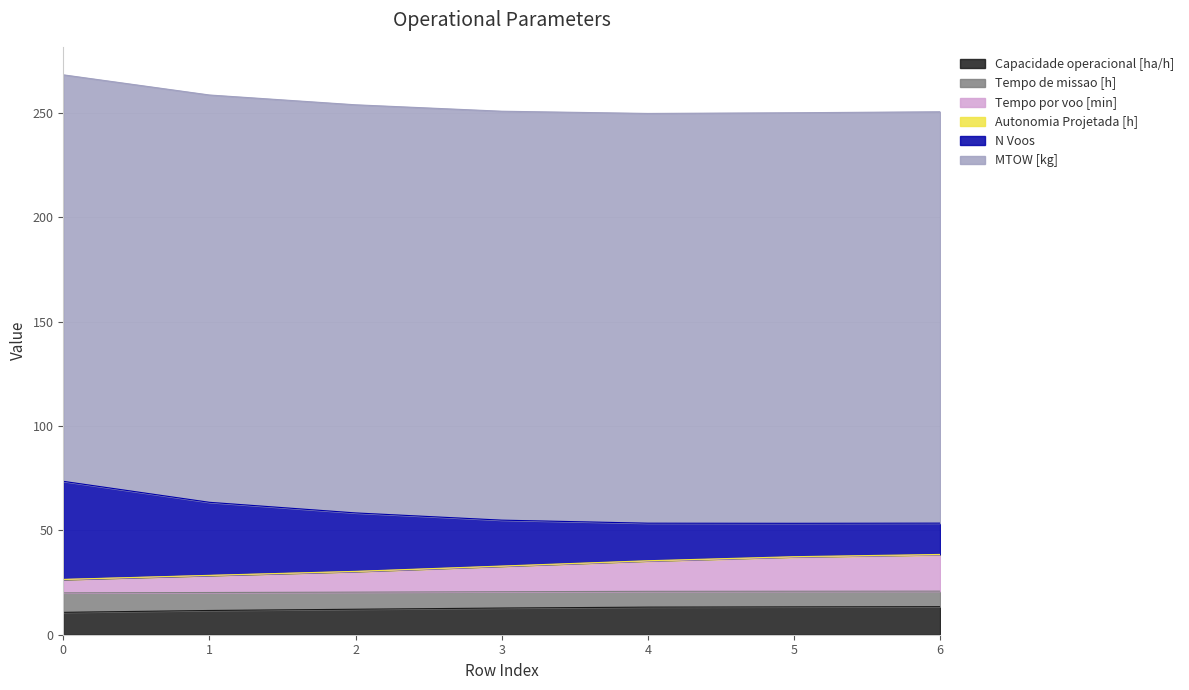

What is the difference between the second highest and second lowest values in the Autonomia Projetada [h] series?

8.8